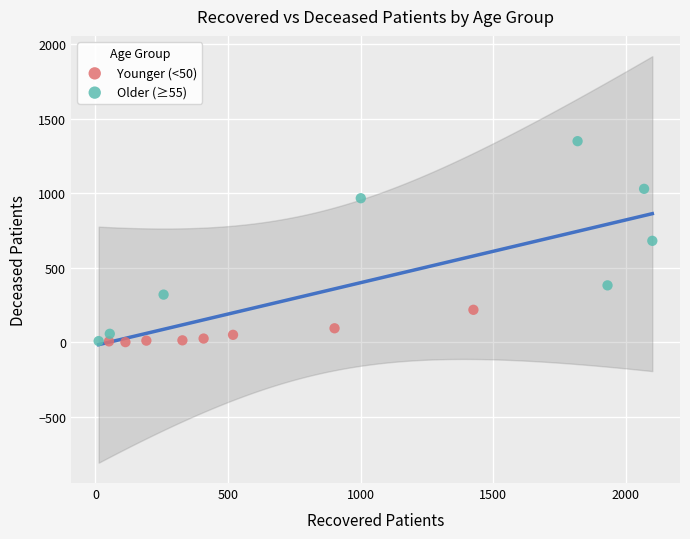

What are all the series names shown in the legend?

Younger (<50), Older (≥55)